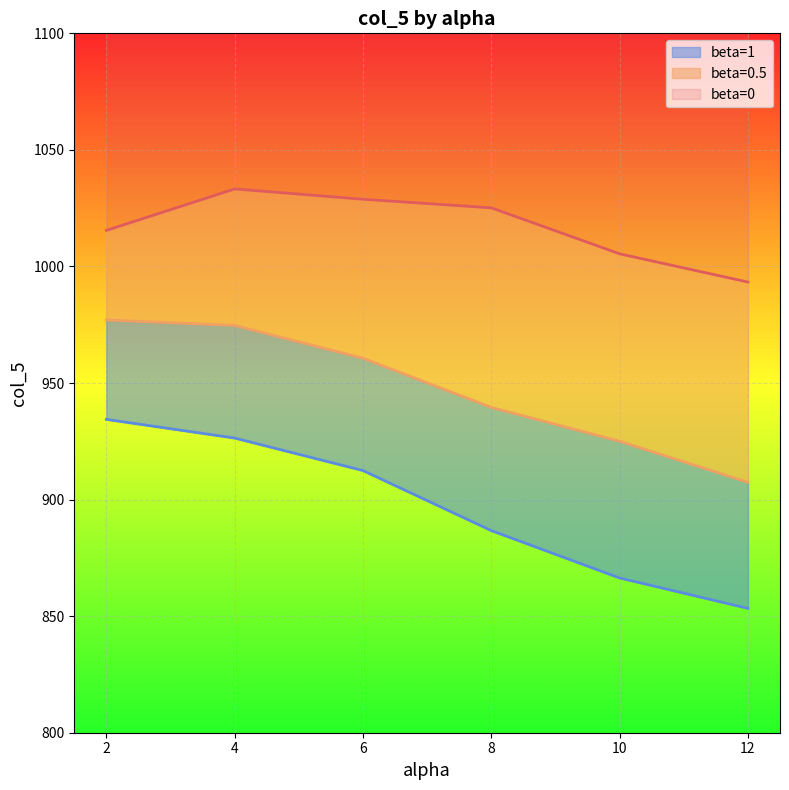

True or false: beta=1 and beta=0.5 cross at least once.

False